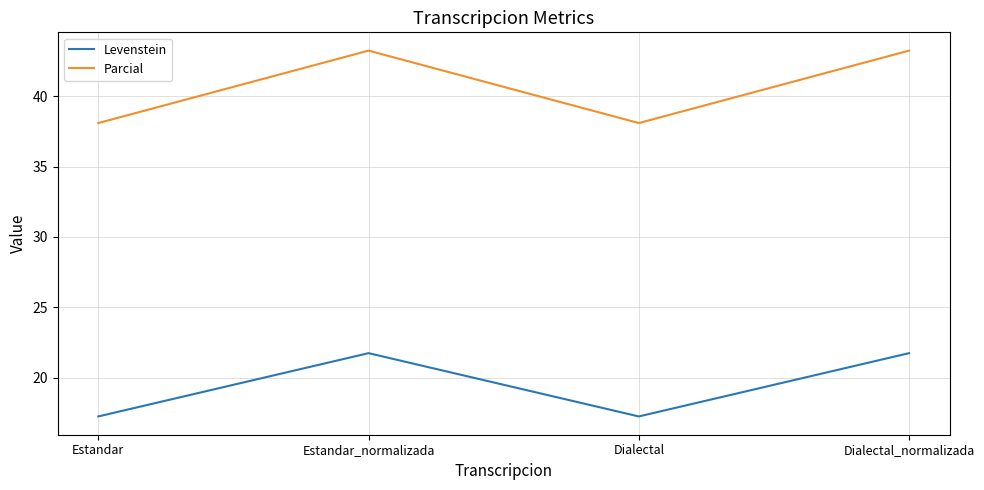

What is the spread (max minus min) of values at Estandar?

20.9